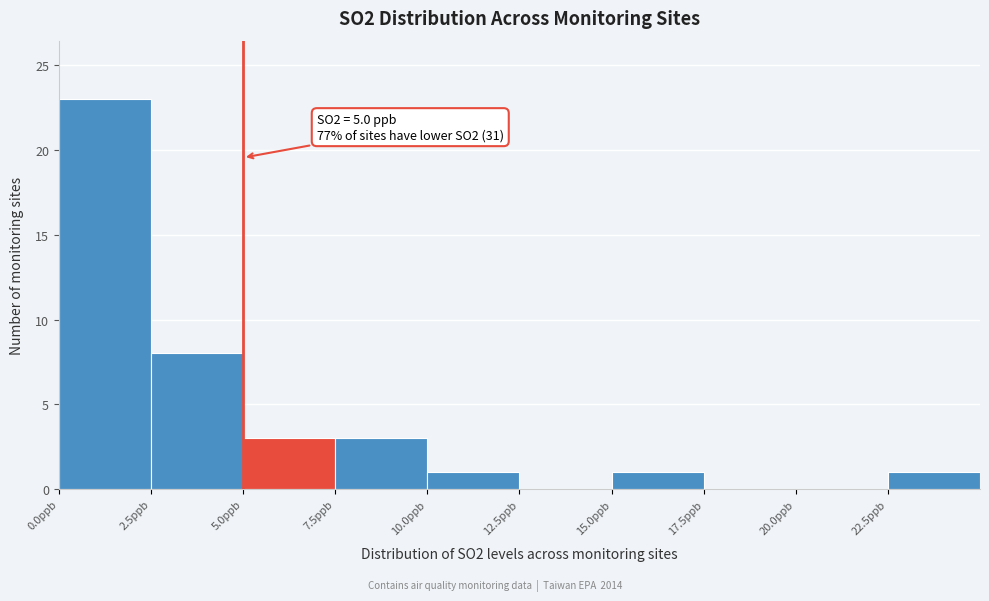

Which range on the x-axis has the tallest bar?

0.0 to 2.5